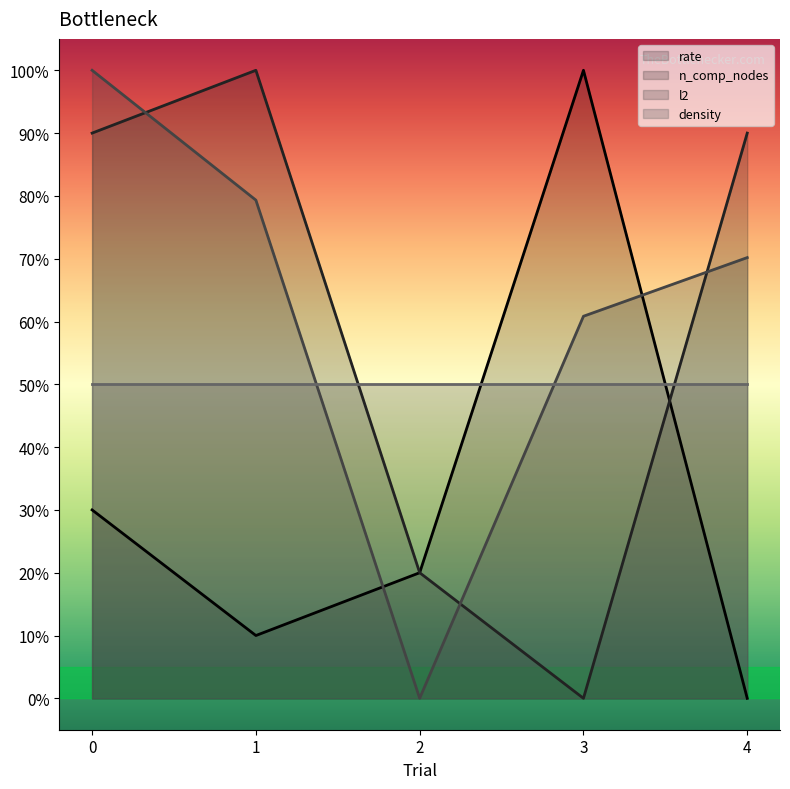

In rate, how many points are higher than both neighbors (excluding endpoints)?

1